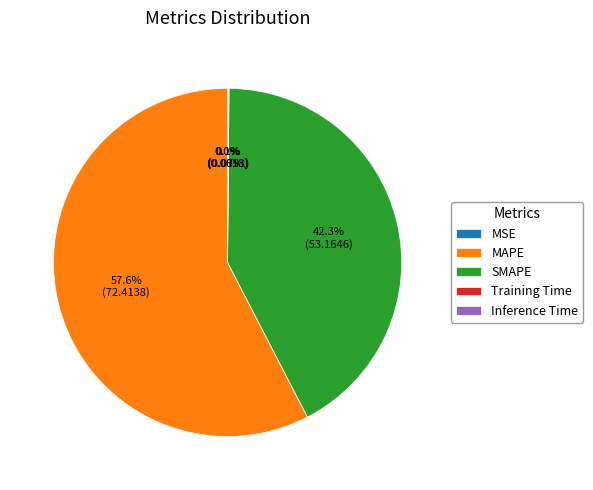

To the nearest percent, what is the average slice percentage?

20%